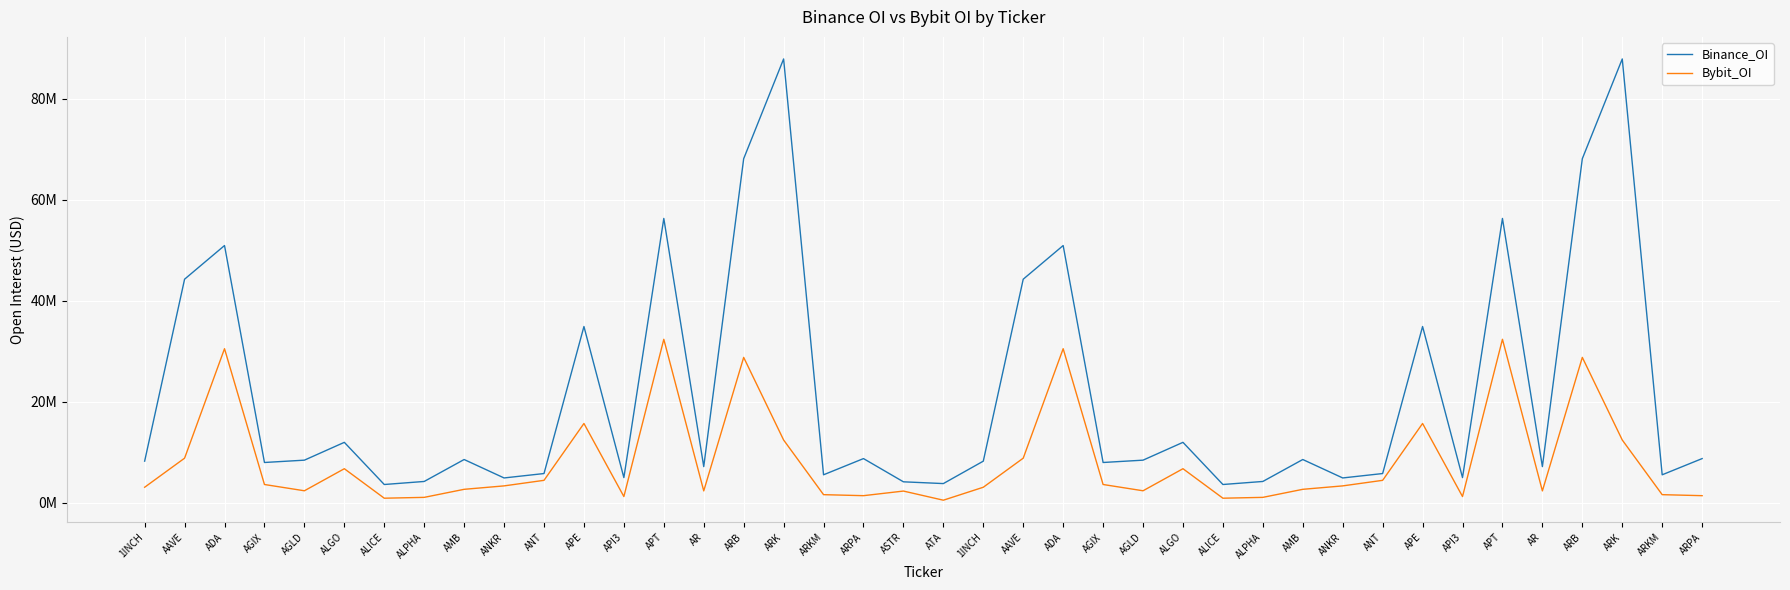

True or false: Bybit_OI and Binance_OI intersect in this chart.

False